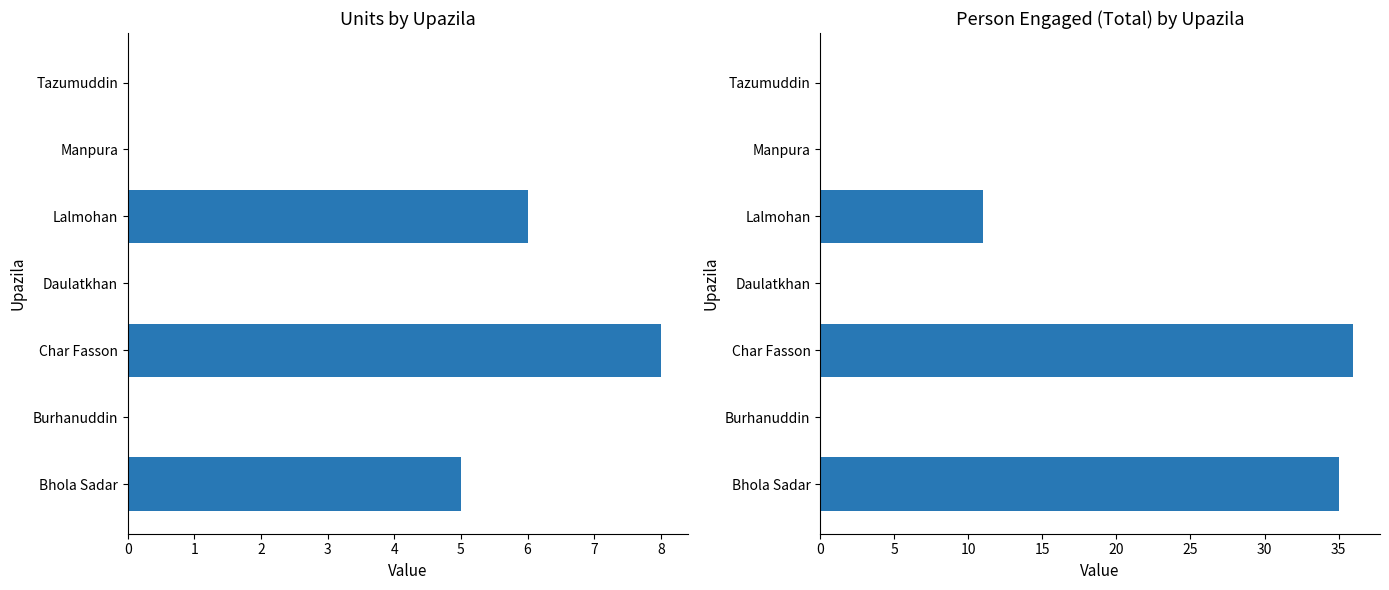

Reading left to right, list all the values displayed in this chart.

Units: 5	0	8	0	6	0	0
Person engaged Total: 35	0	36	0	11	0	0